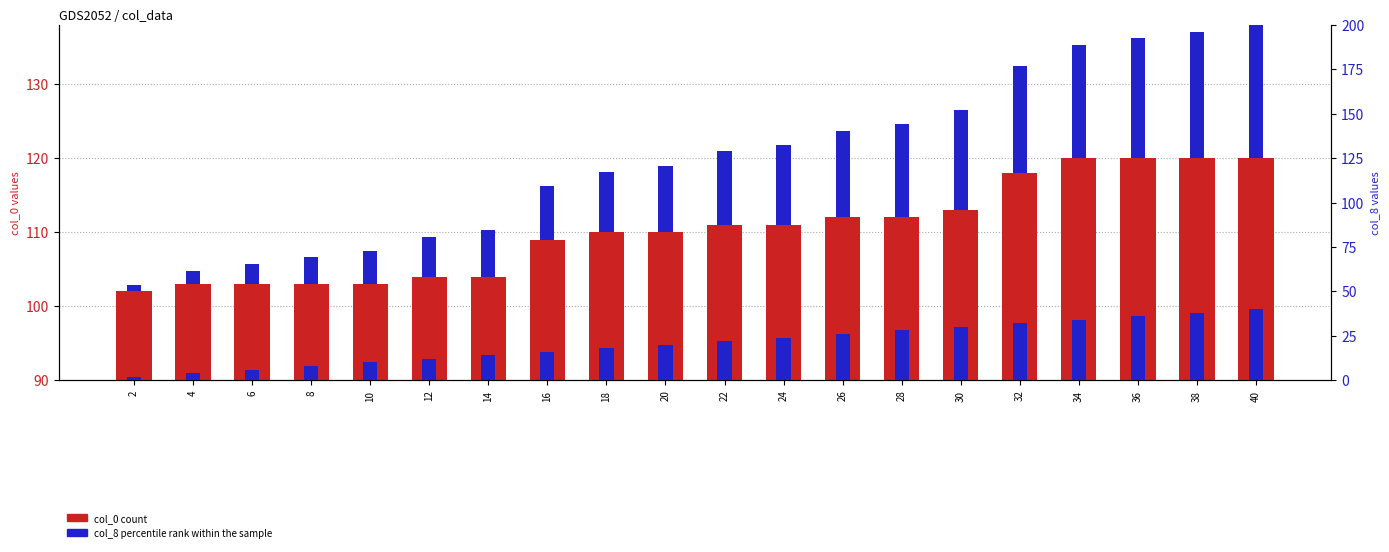

Reading left to right, what are all the values shown in this chart?

col_0: 2=102.0	4=103.0	6=103.0	8=103.0	10=103.0	12=104.0	14=104.0	16=109.0	18=110.0	20=110.0	22=111.0	24=111.0	26=112.0	28=112.0	30=113.0	32=118.0	34=120.0	36=120.0	38=120.0	40=120.0
col_8 (scaled): 2=0.9	4=1.8	6=2.7	8=3.6	10=4.5	12=5.4	14=6.3	16=7.2	18=8.1	20=9.0	22=9.9	24=10.8	26=11.7	28=12.6	30=13.5	32=14.4	34=15.3	36=16.2	38=17.1	40=18.0
col_8: 2=2.0	4=4.0	6=6.0	8=8.0	10=10.0	12=12.0	14=14.0	16=16.0	18=18.0	20=20.0	22=22.0	24=24.0	26=26.0	28=28.0	30=30.0	32=32.0	34=34.0	36=36.0	38=38.0	40=40.0